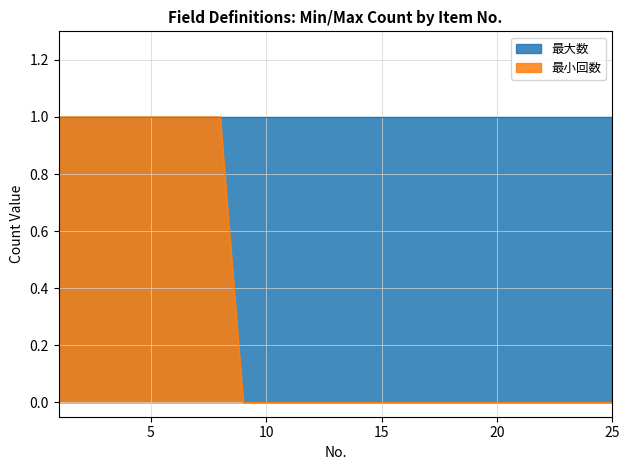

List the labels in order of value, smallest first.

9, 10, 11, 12, 13, 14, 15, 16, 17, 18, 19, 20, 21, 22, 23, 24, 25, 1, 2, 3, 4, 5, 6, 7, 8